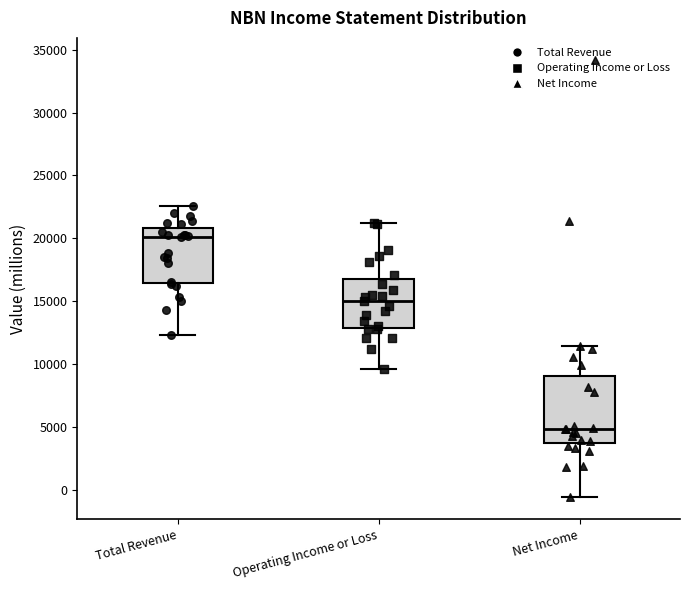

Which box's median line is the highest?

Total Revenue